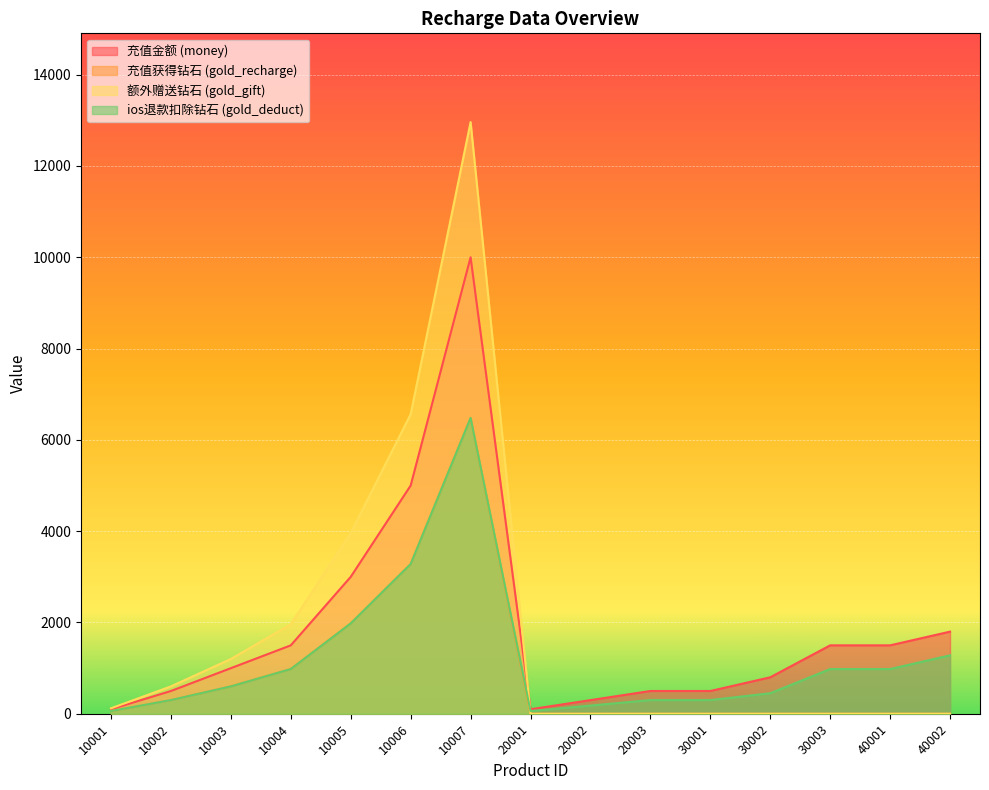

True or false: gold_gift has more than 0 interior local peaks.

True